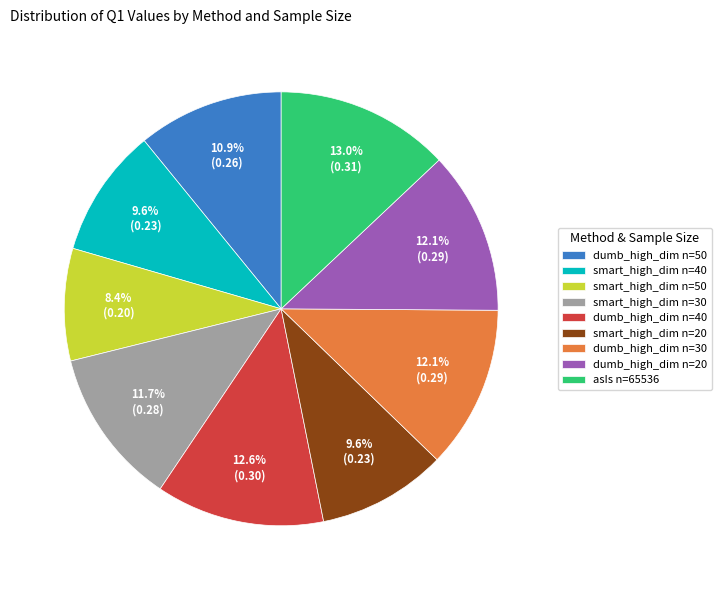

Does any single category account for the majority?

No